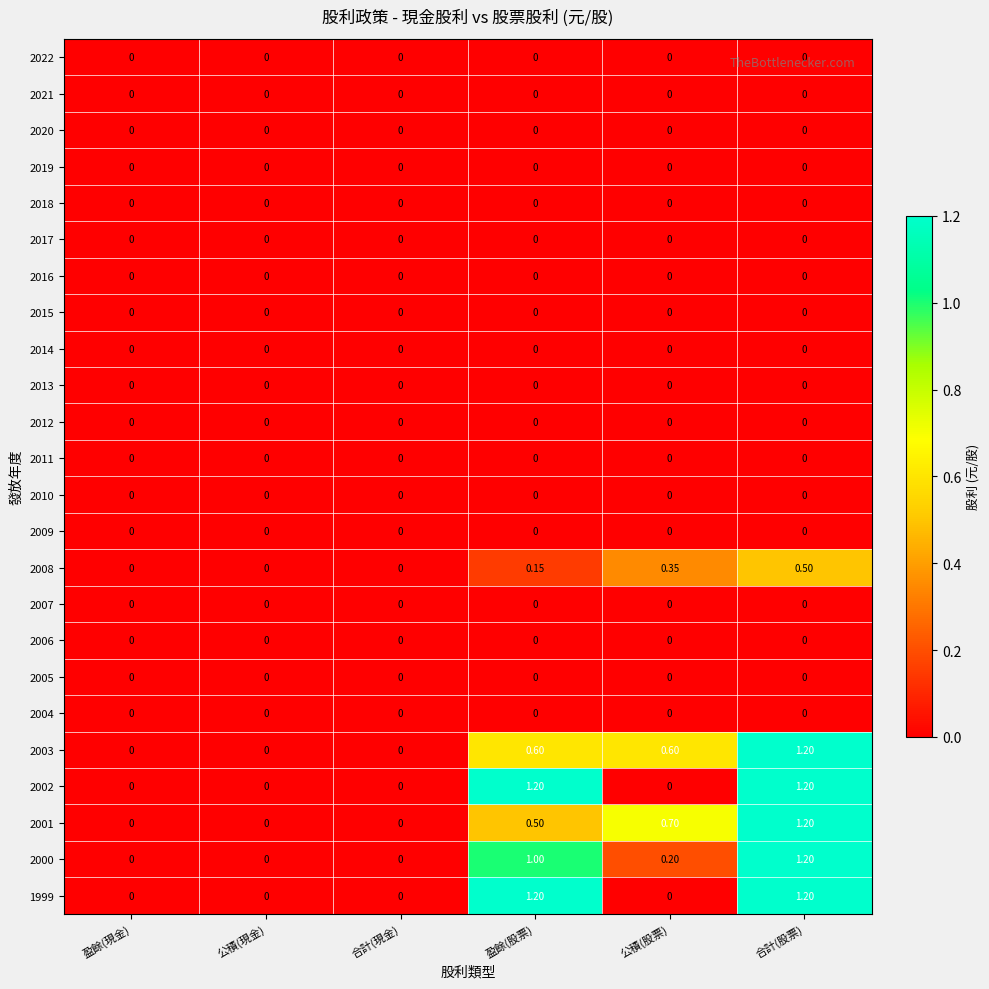

At which category is the sum across all series the highest?

合計(股票)